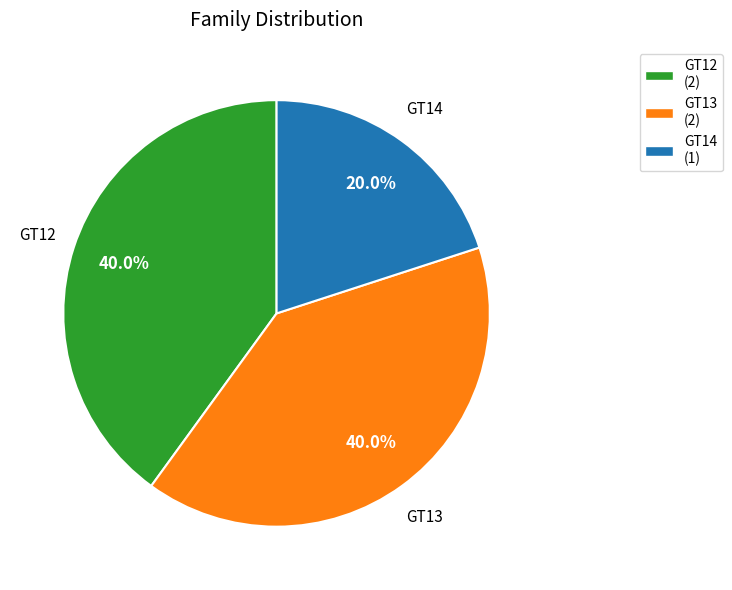

Does any single category account for the majority?

No